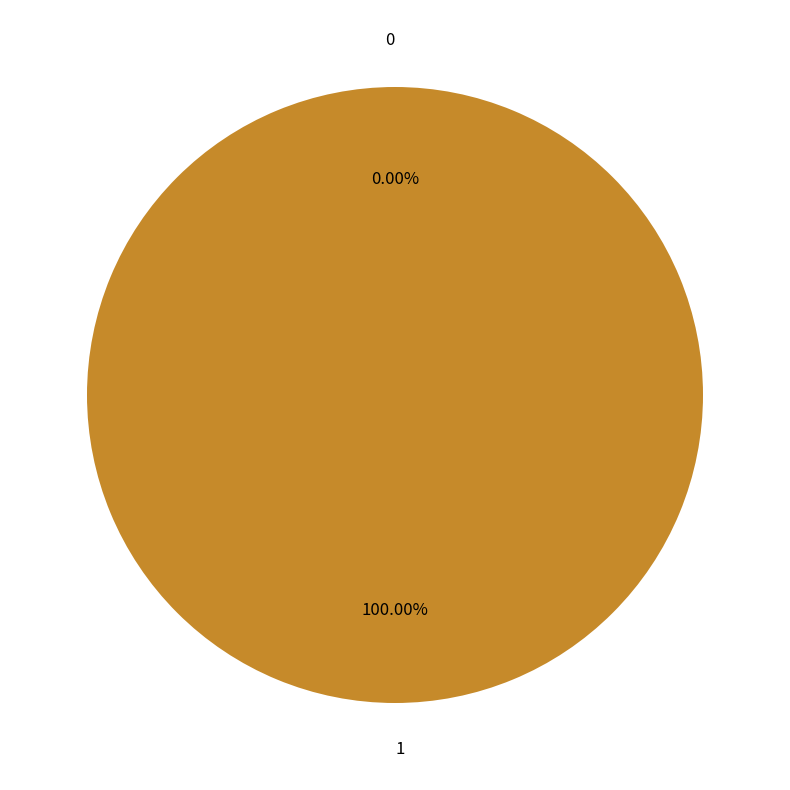

What is the total percentage of 1 and 0?

100.0%